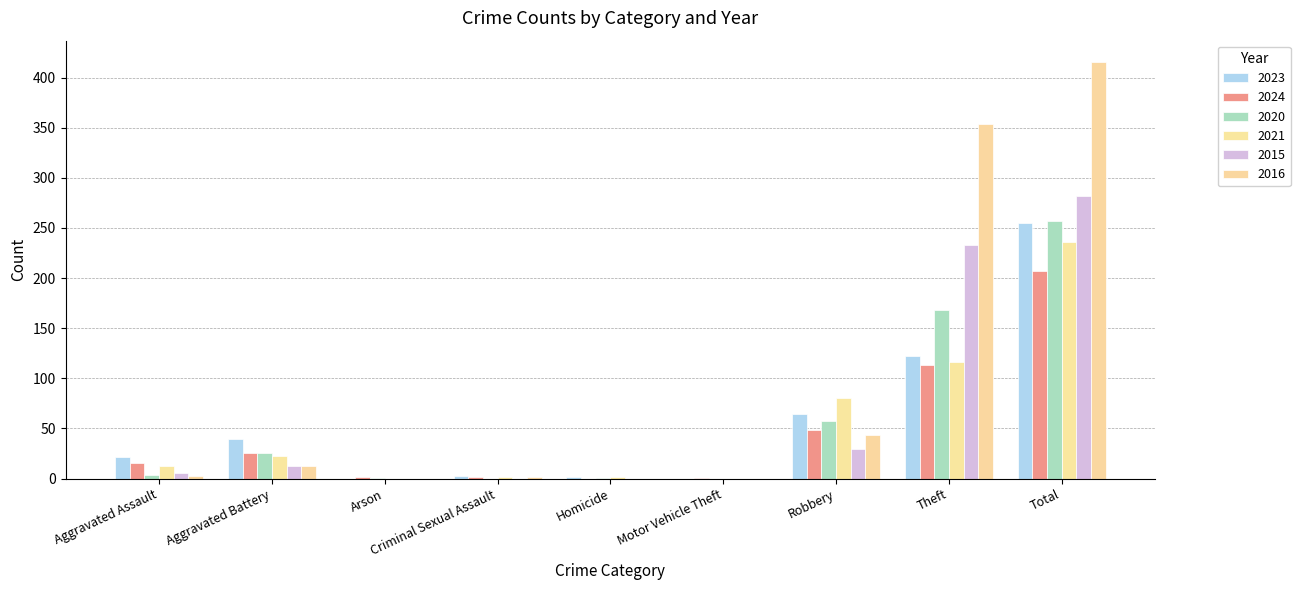

What is the sum of all 2024 values?

415